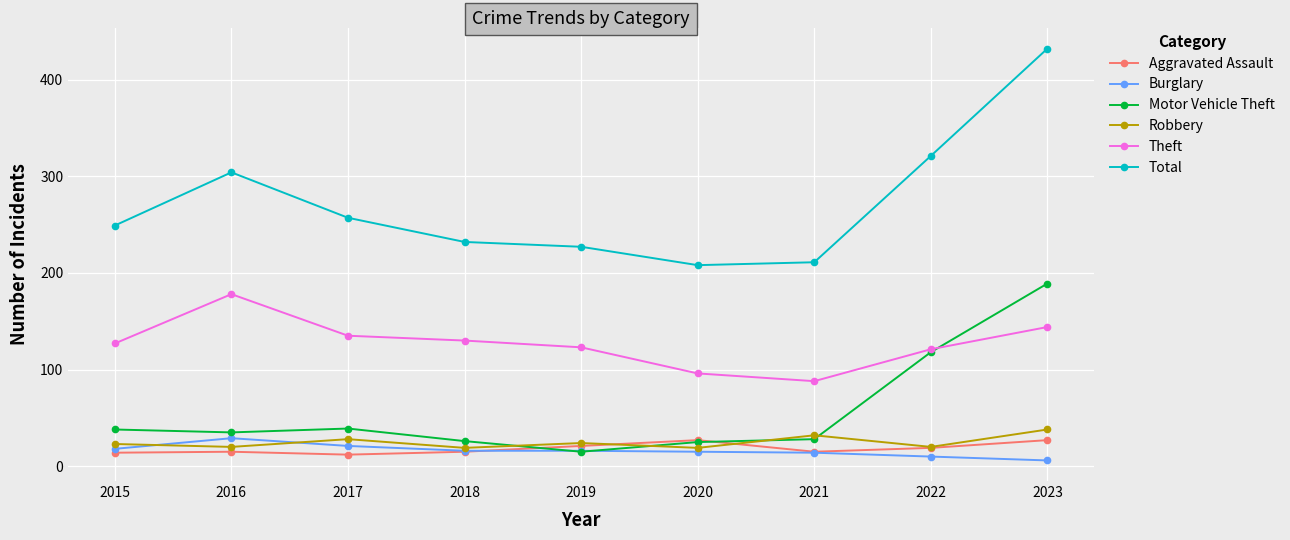

What is the approximate value of Theft at 2019?

123